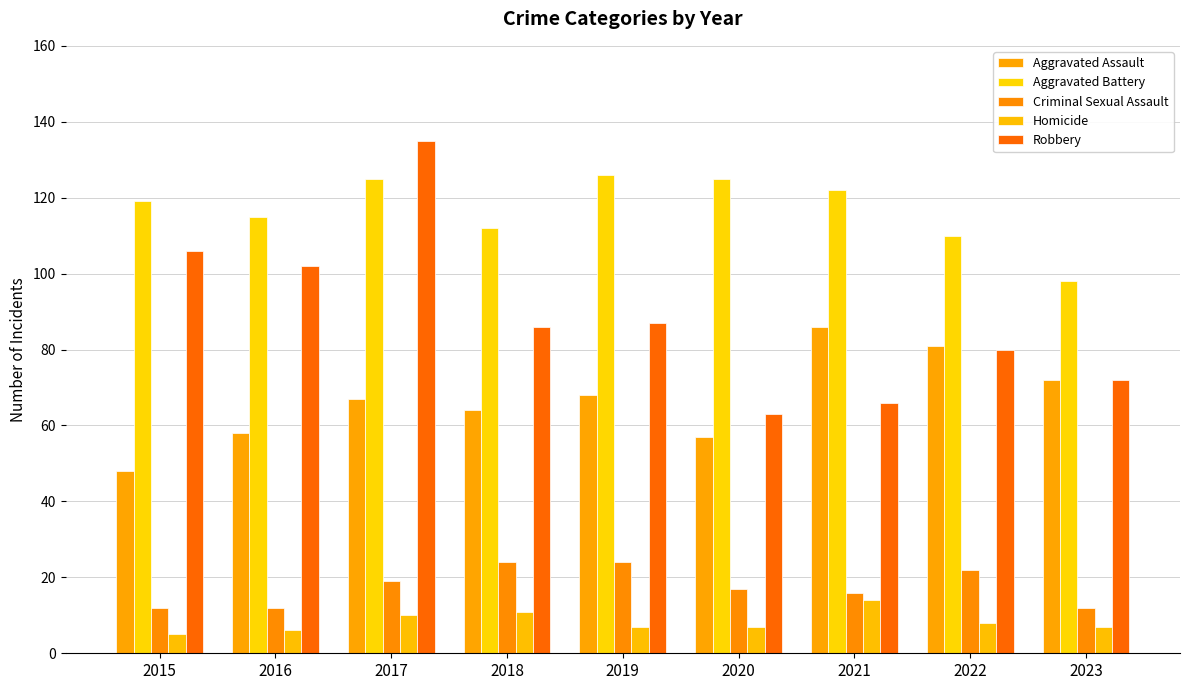

Which category has the highest value in the Homicide series?

2021